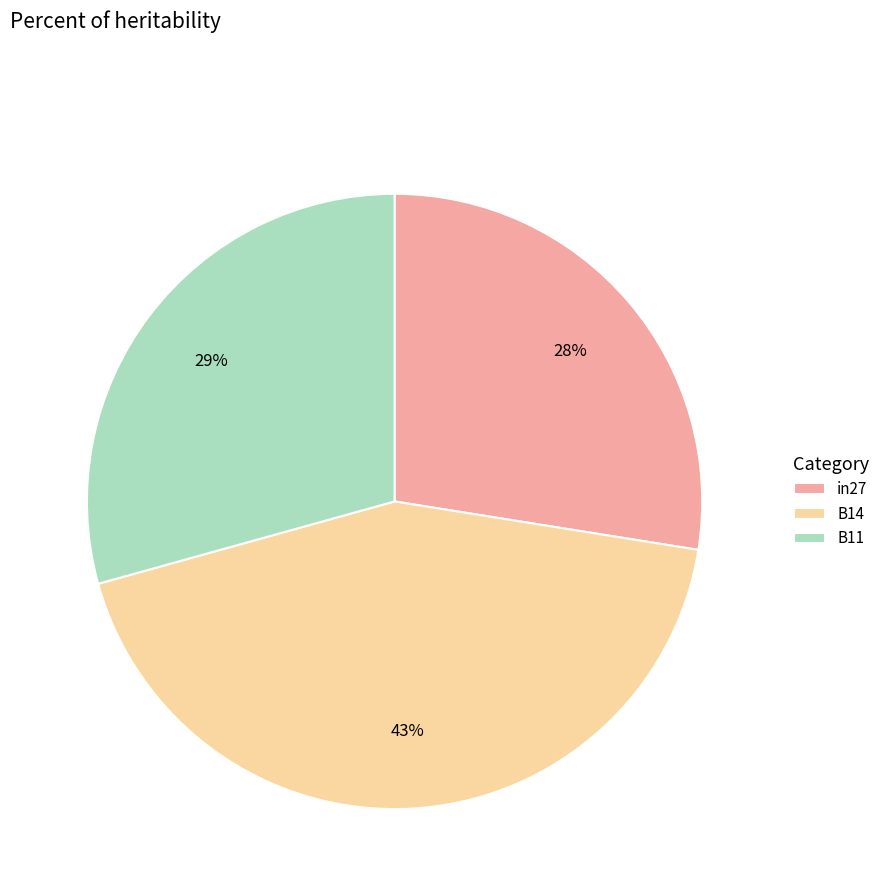

To the nearest percent, what is the average slice percentage?

33%